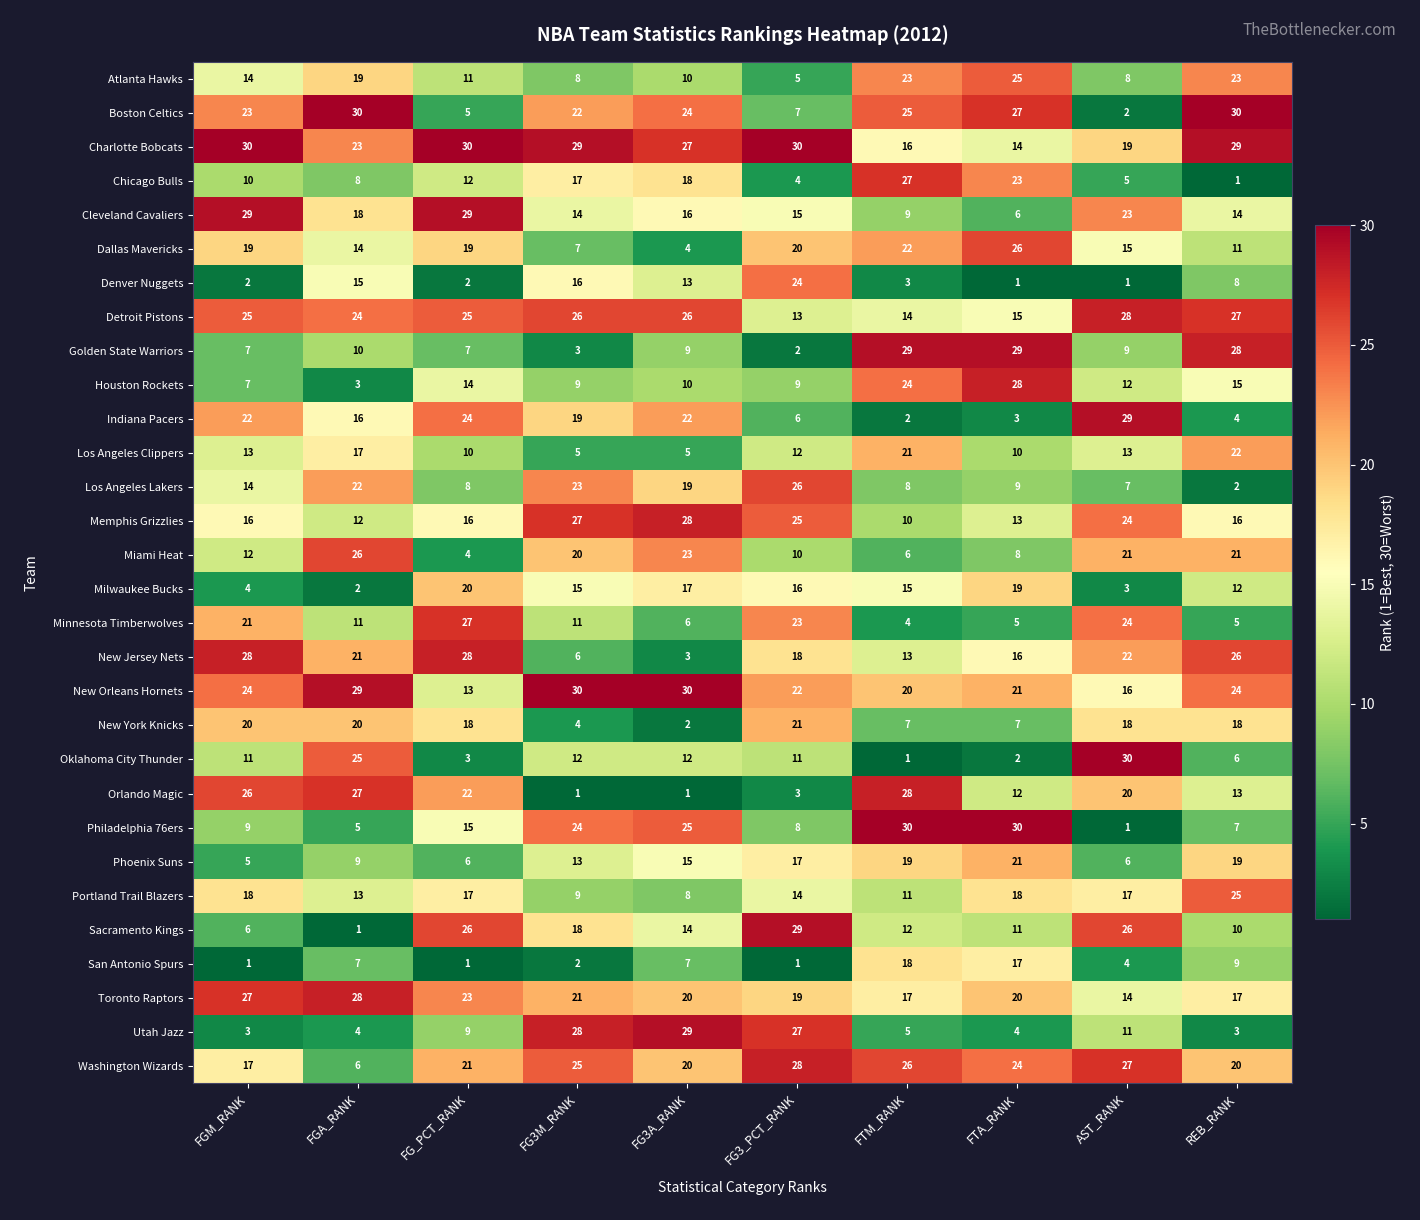

Read the Cleveland Cavaliers value at AST_RANK.

23